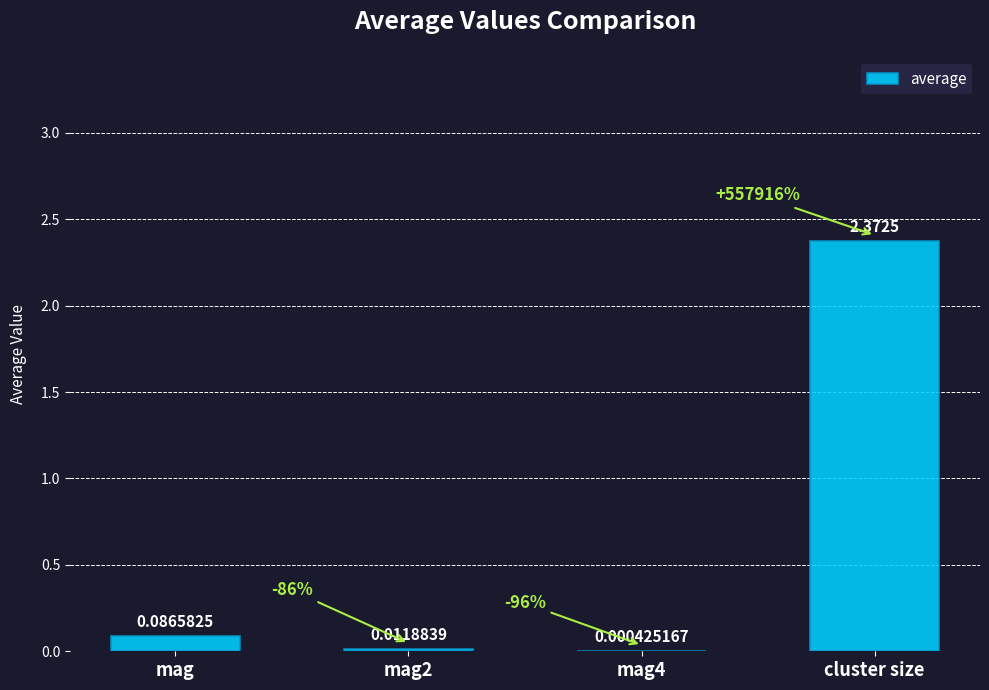

Are the bars horizontal?

No